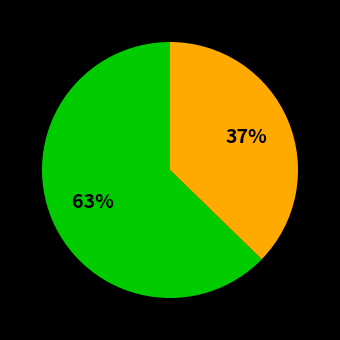

To the nearest percent, what is the average slice percentage?

50%